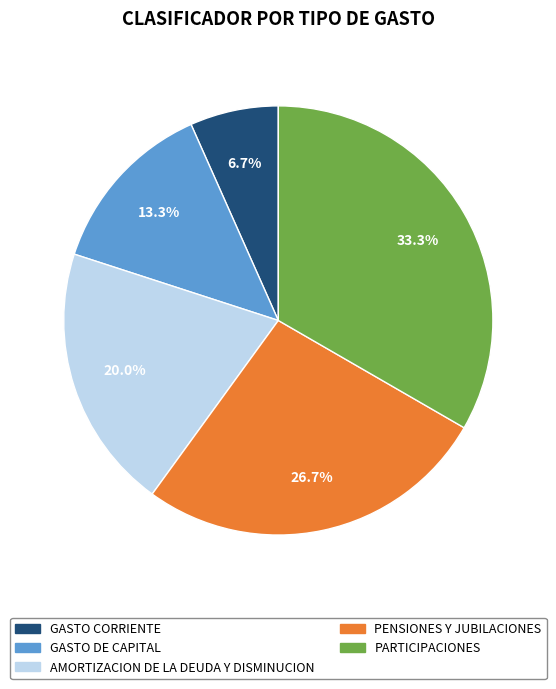

Approximately how many times larger is the value at GASTO CORRIENTE compared to AMORTIZACION DE LA DEUDA Y DISMINUCION?

0.3